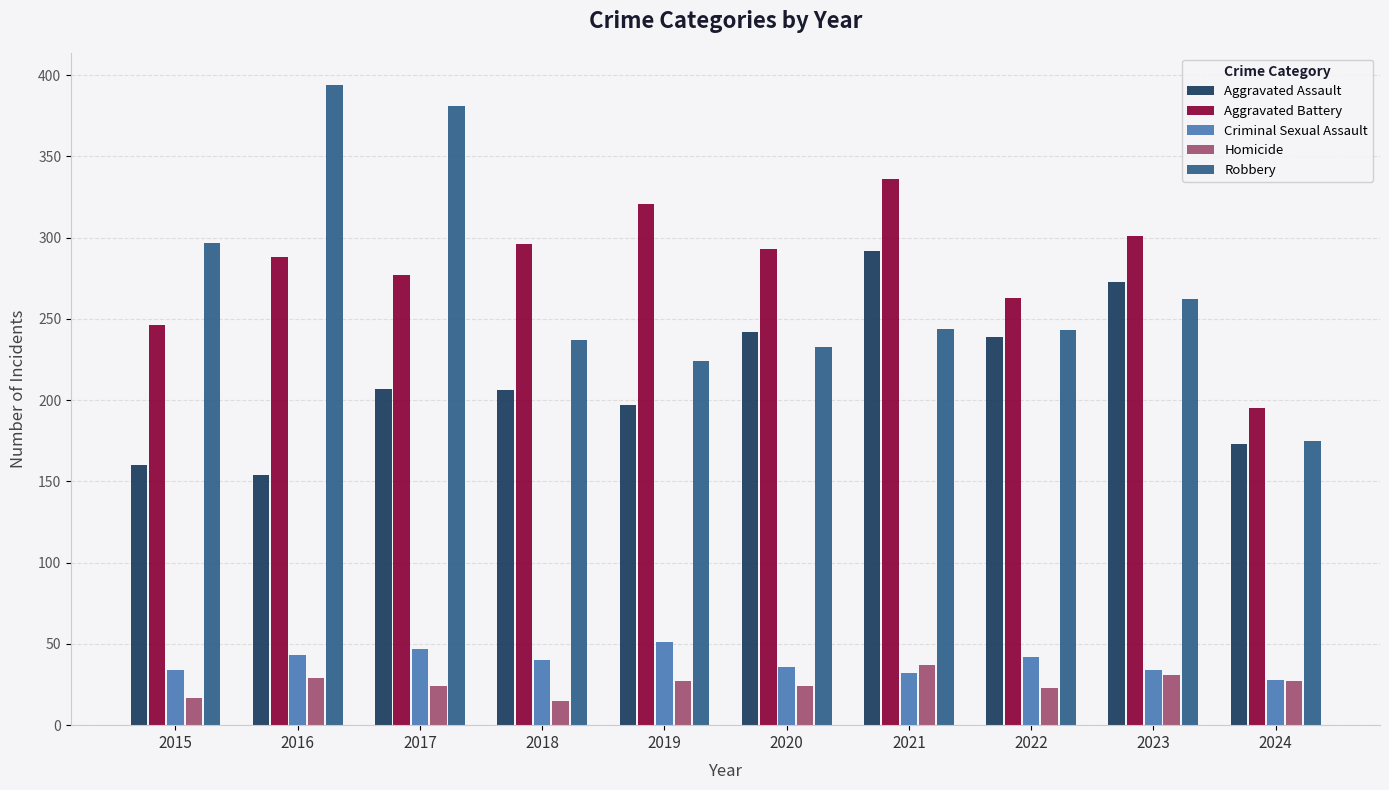

What is the spread (max minus min) of values at 2015?

280